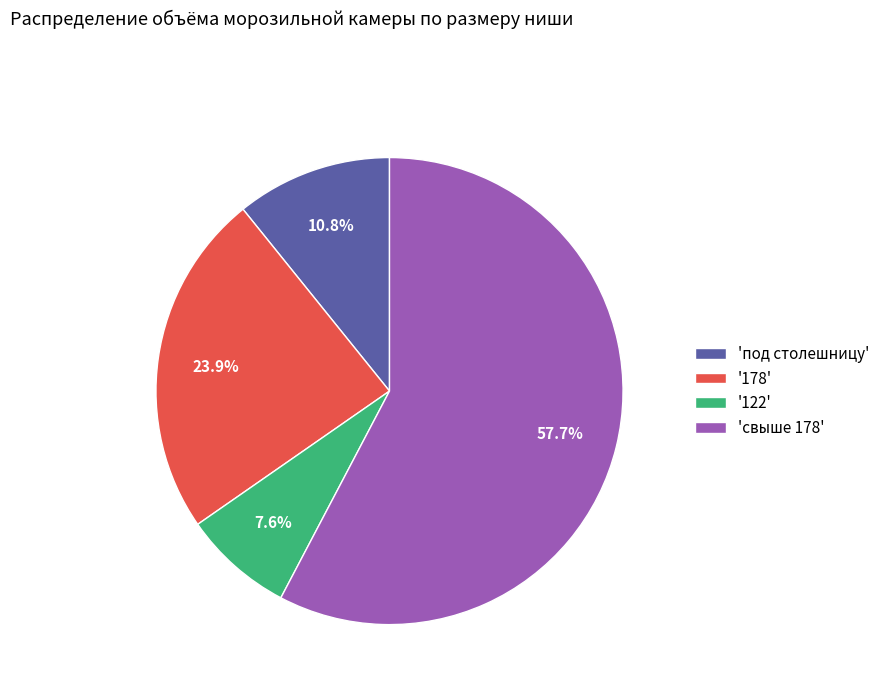

Rank the categories by value from highest to lowest.

'свыше 178', '178', 'под столешницу', '122'